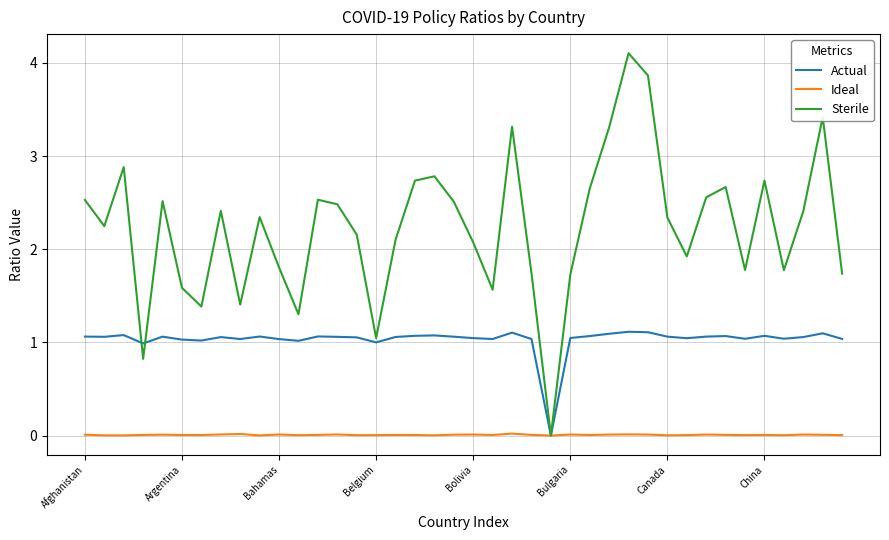

Which series has the largest total across all categories?

Sterile